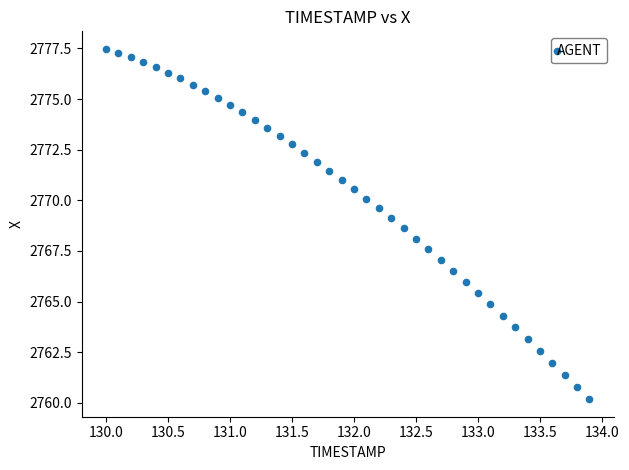

What is the range of X values (max minus min)?

3.9